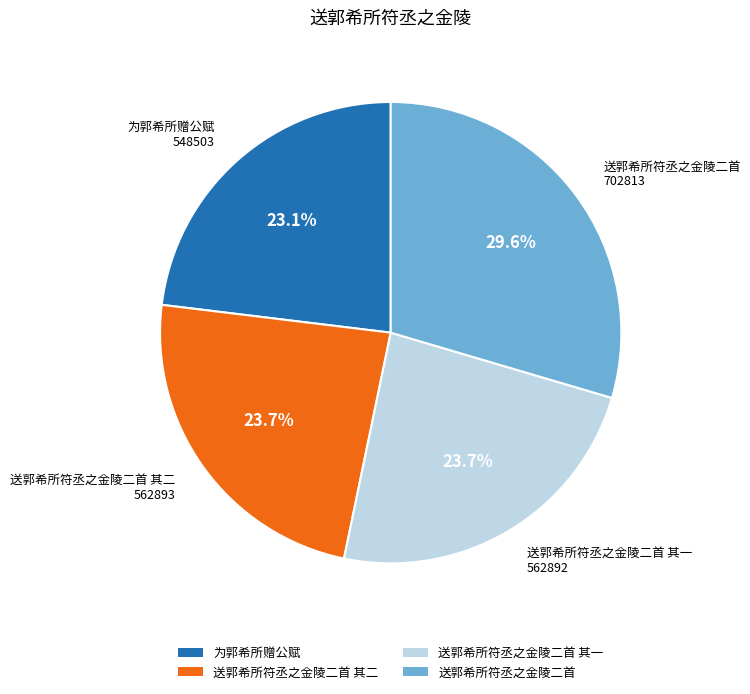

To the nearest percent, what is the combined percentage of 送郭希所符丞之金陵二首 and 为郭希所赠公赋?

53%